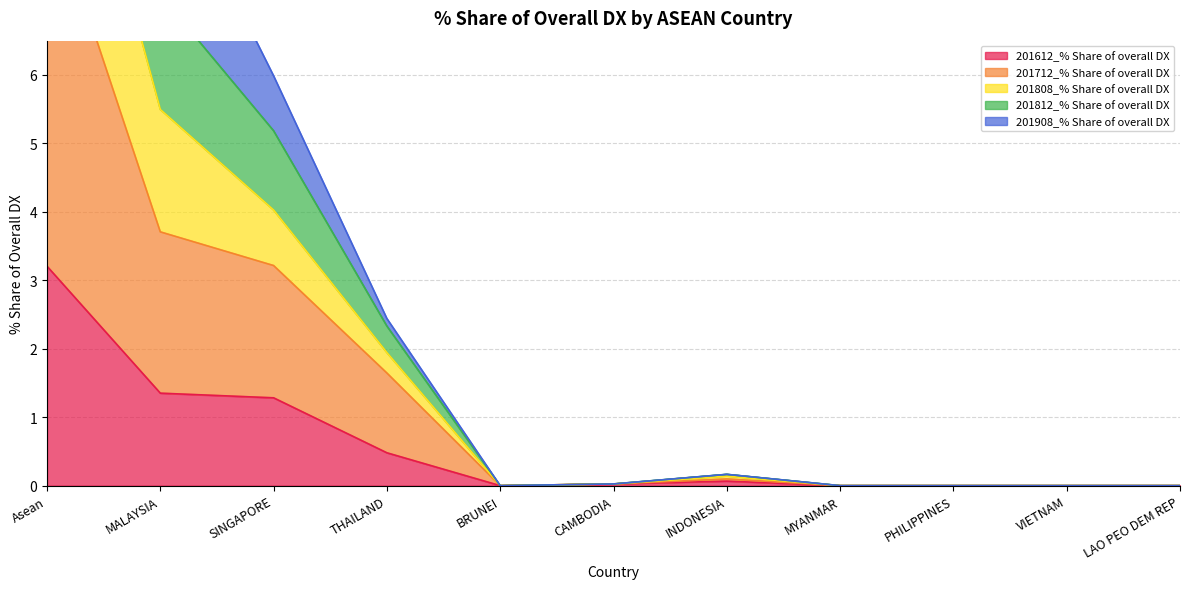

At how many categories does at least one series exceed 10?

1